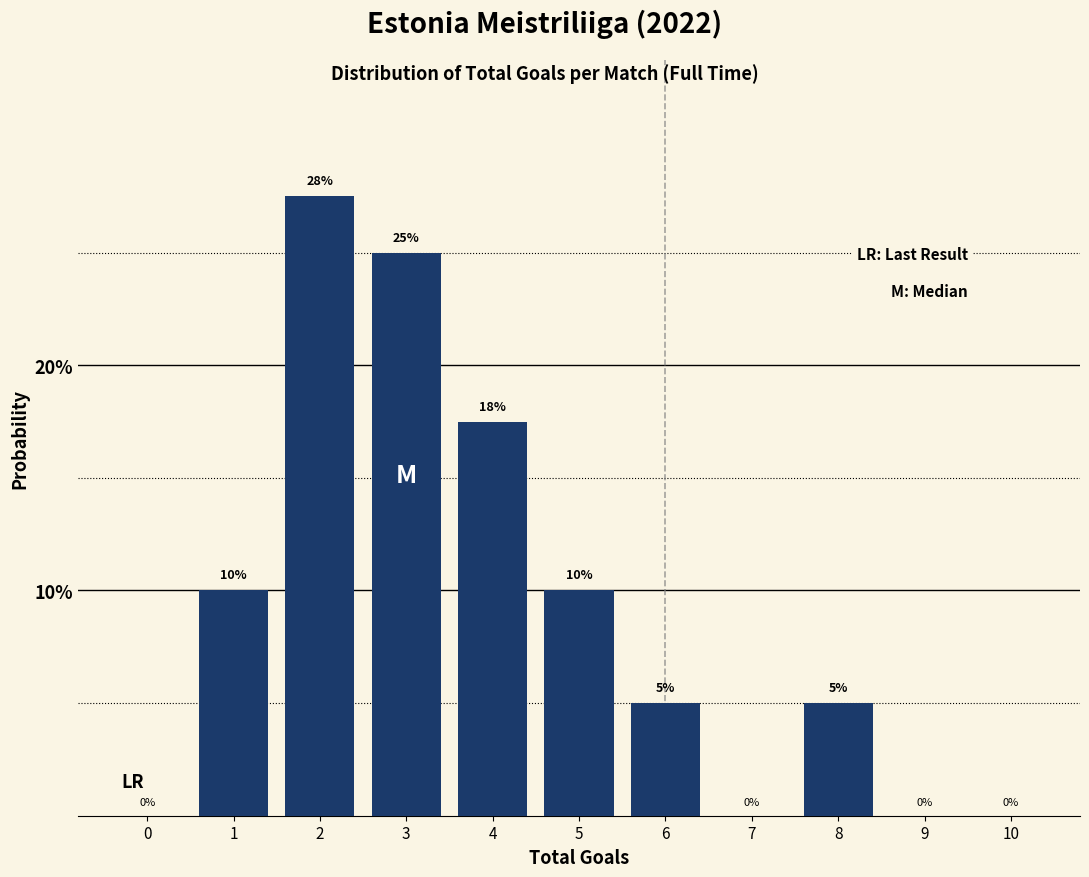

The chart shows a value of -15.6 at 0. True or false?

False